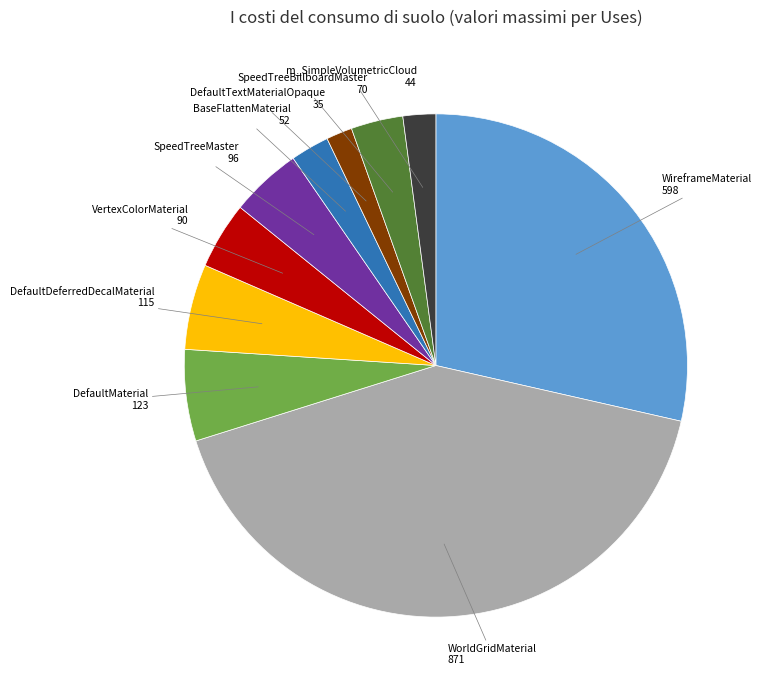

Does any single category account for the majority?

No